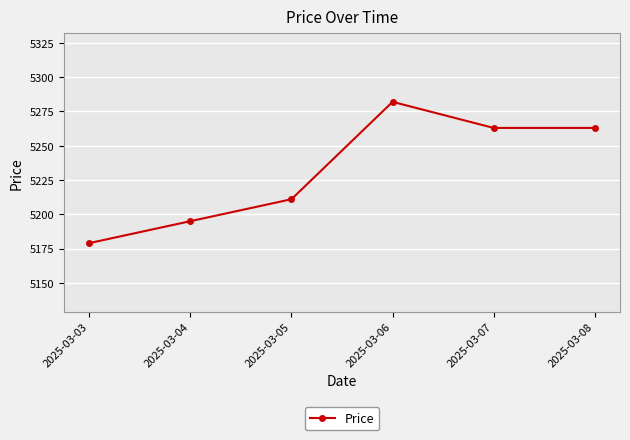

What is the average value?

5232